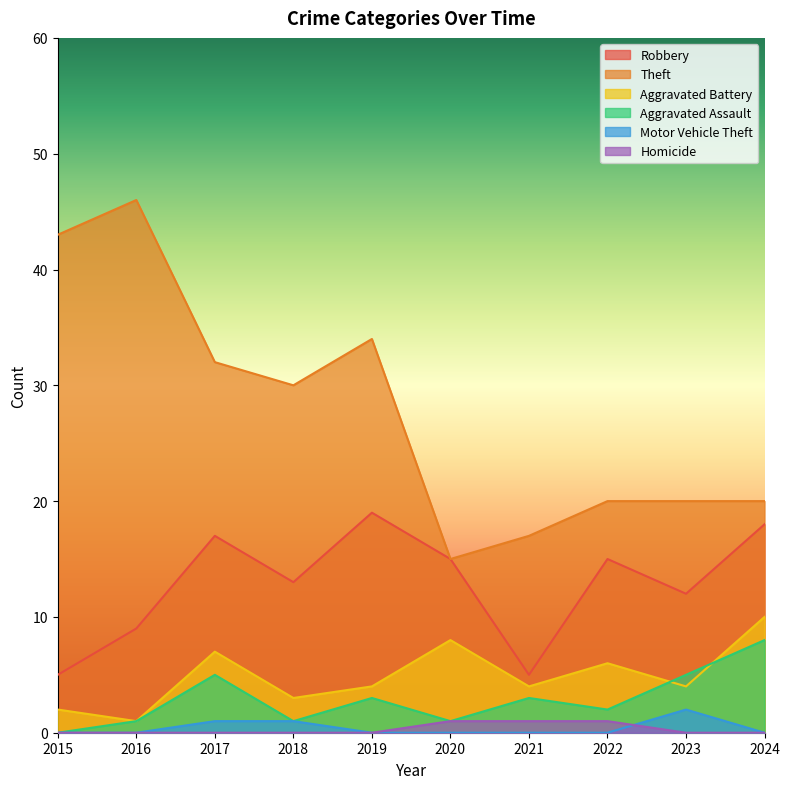

The value of Robbery at 2023 is 12. True or false?

True